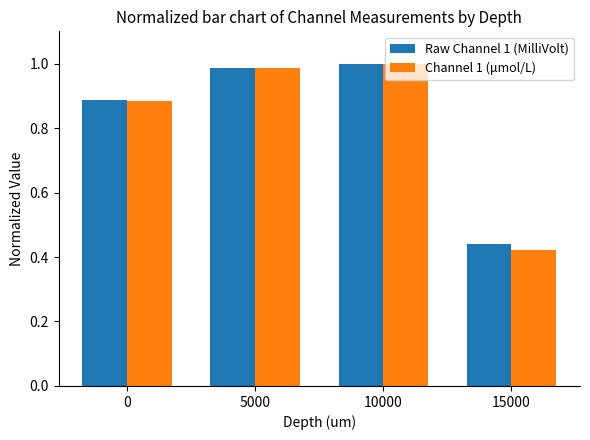

Is the value of Raw Channel 1 (MilliVolt) at 15000 greater than the value of Channel 1 (μmol/L) at 5000?

No